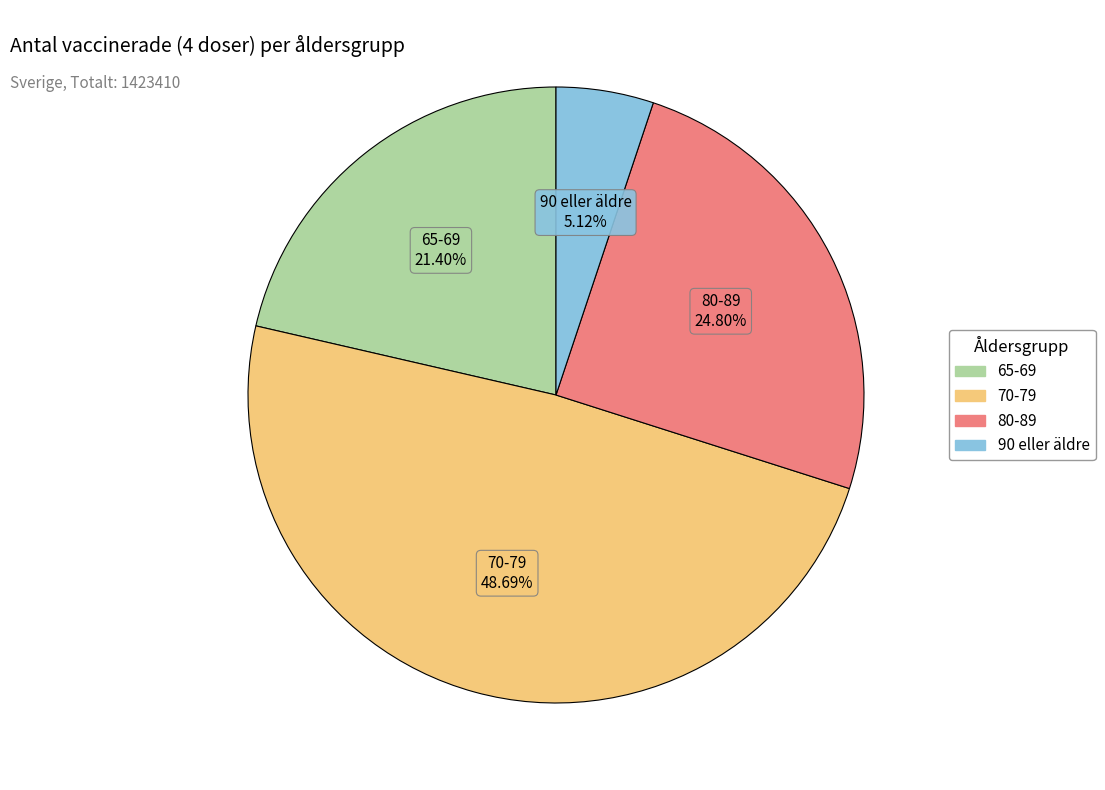

How many slices are in this pie chart?

4